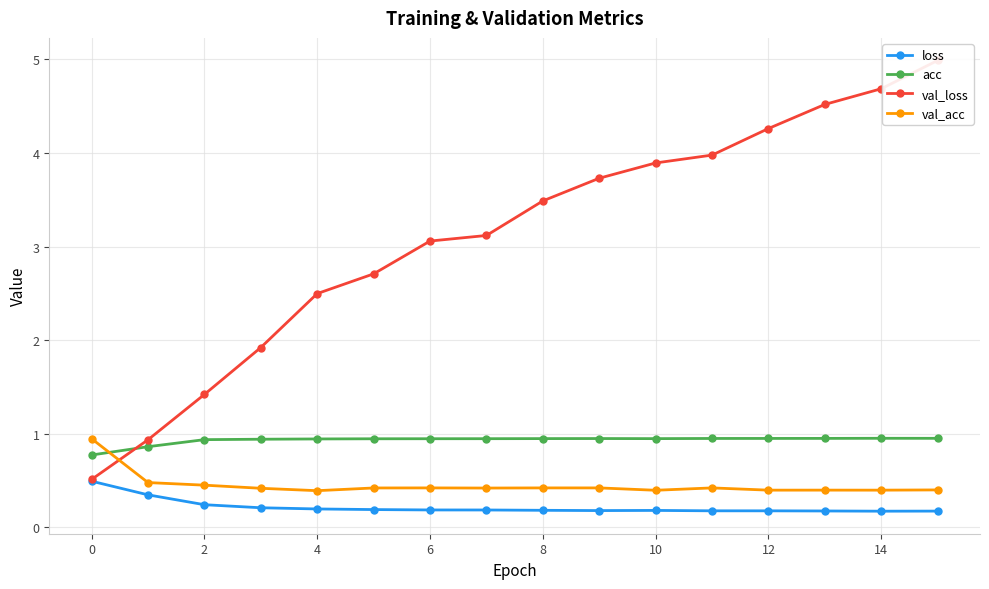

True or false: loss and acc intersect in this chart.

False